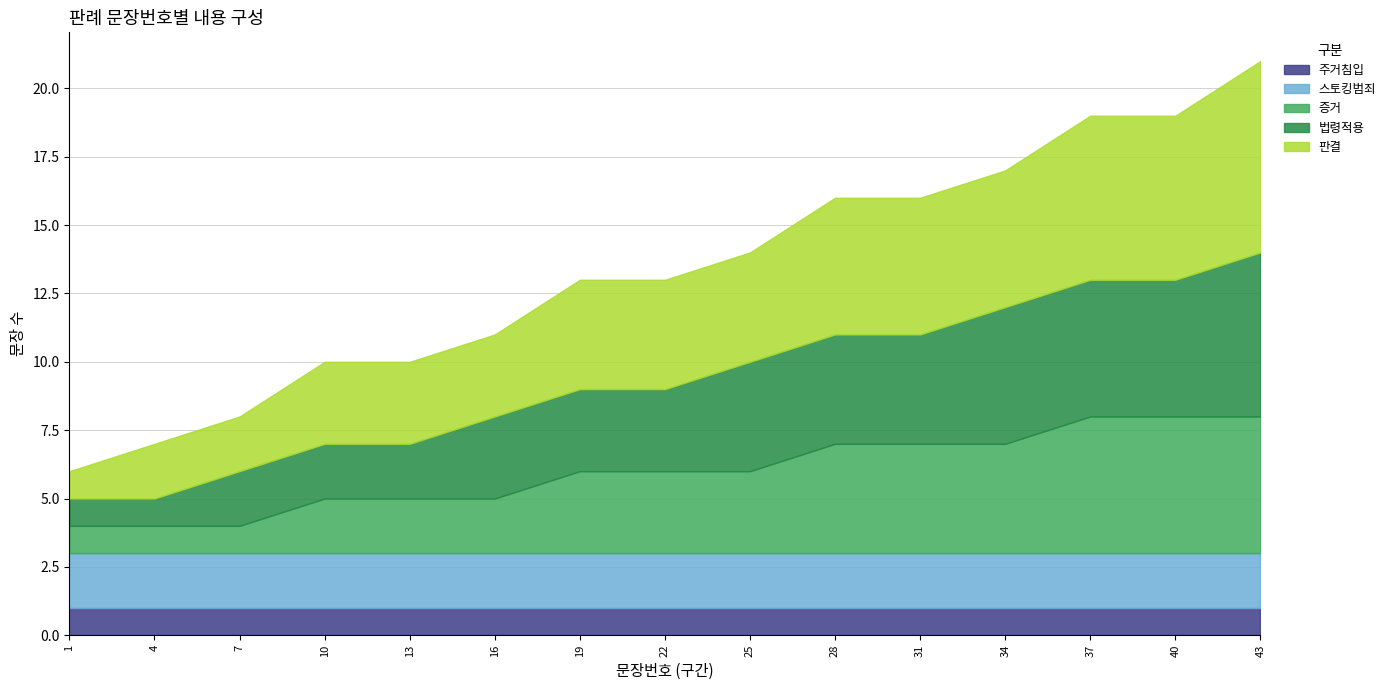

Is the value of 스토킹범죄 at 7 greater than the value of 판결 at 4?

No